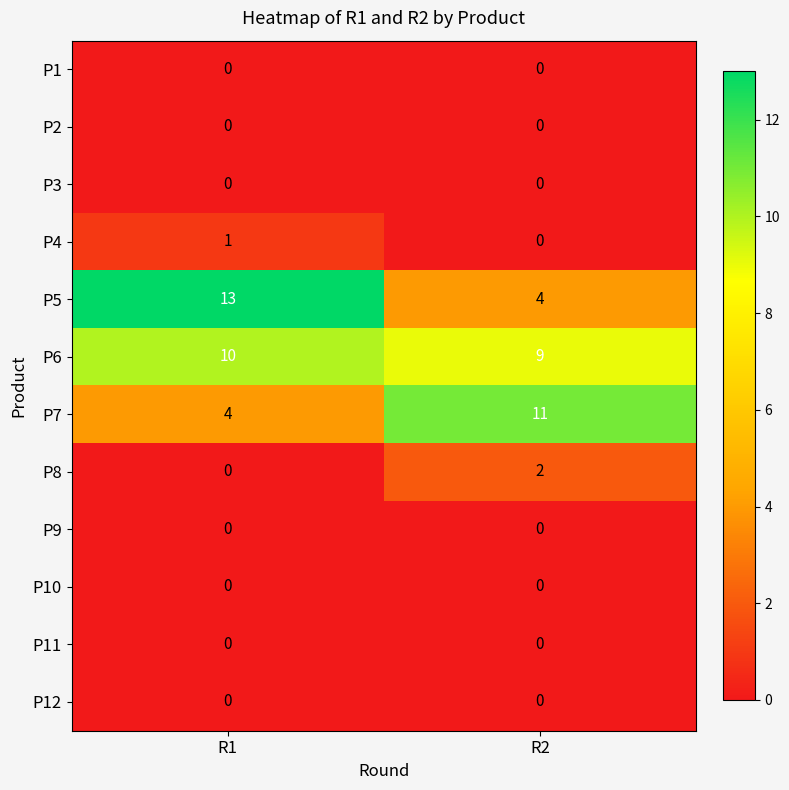

Which series changed the most between R1 and R2?

P5